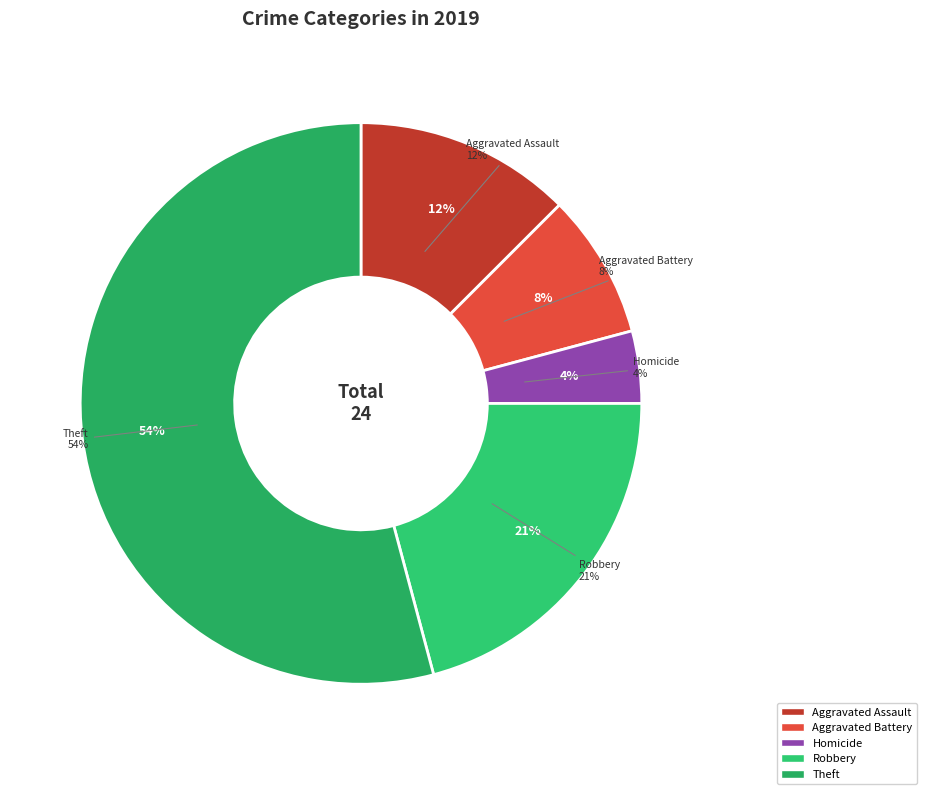

To the nearest percent, what portion does Homicide represent?

4%